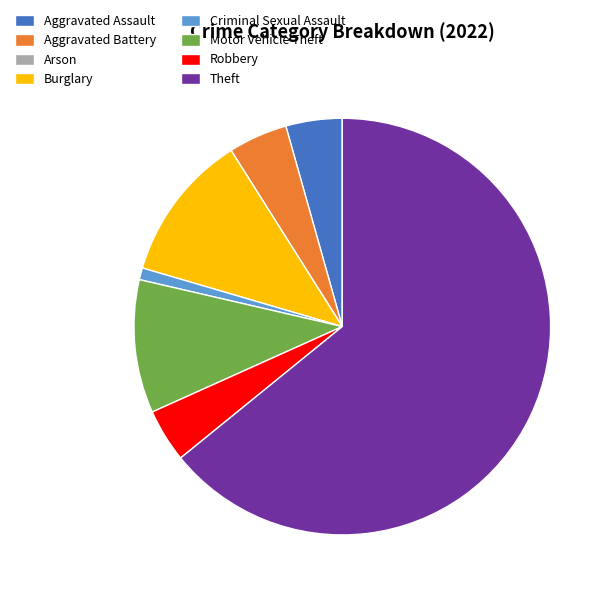

Do Robbery and Aggravated Battery together represent more than half of the pie?

No